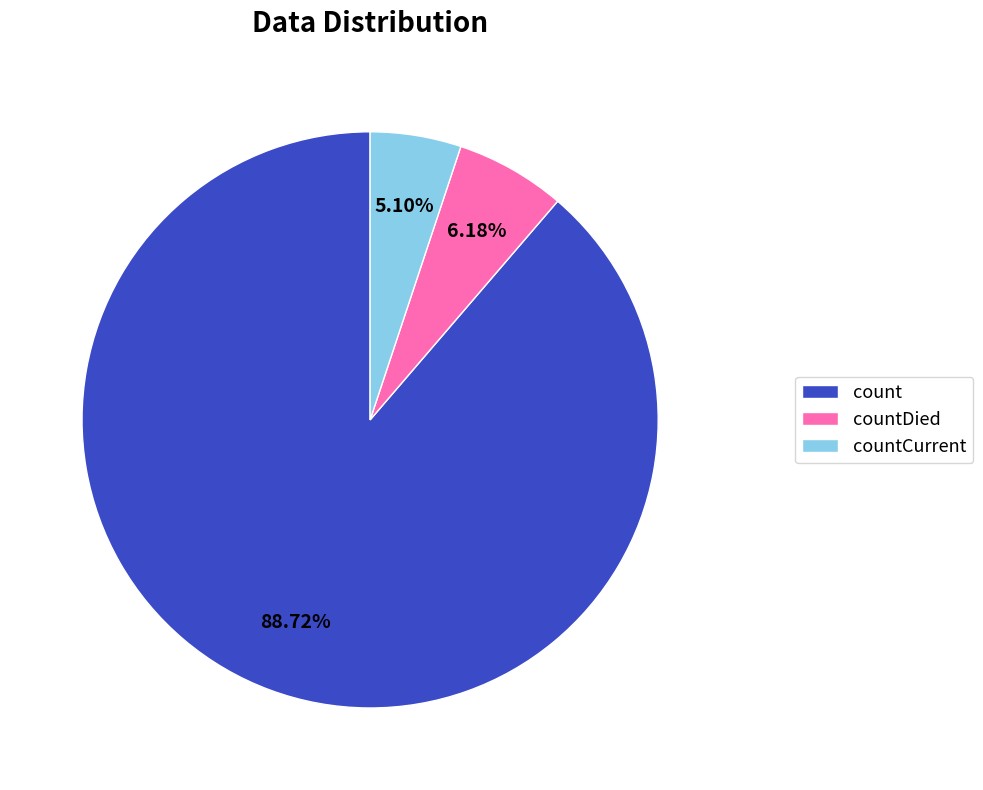

To the nearest percent, what percentage of the pie is count?

89%